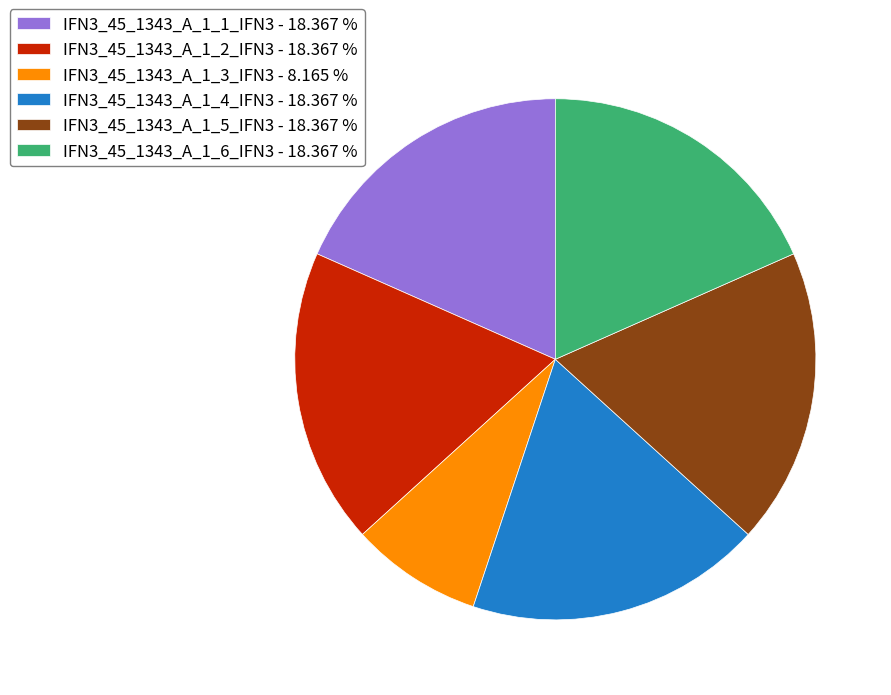

True or false: IFN3_45_1343_A_1_5_IFN3 accounts for 18% of the total.

True